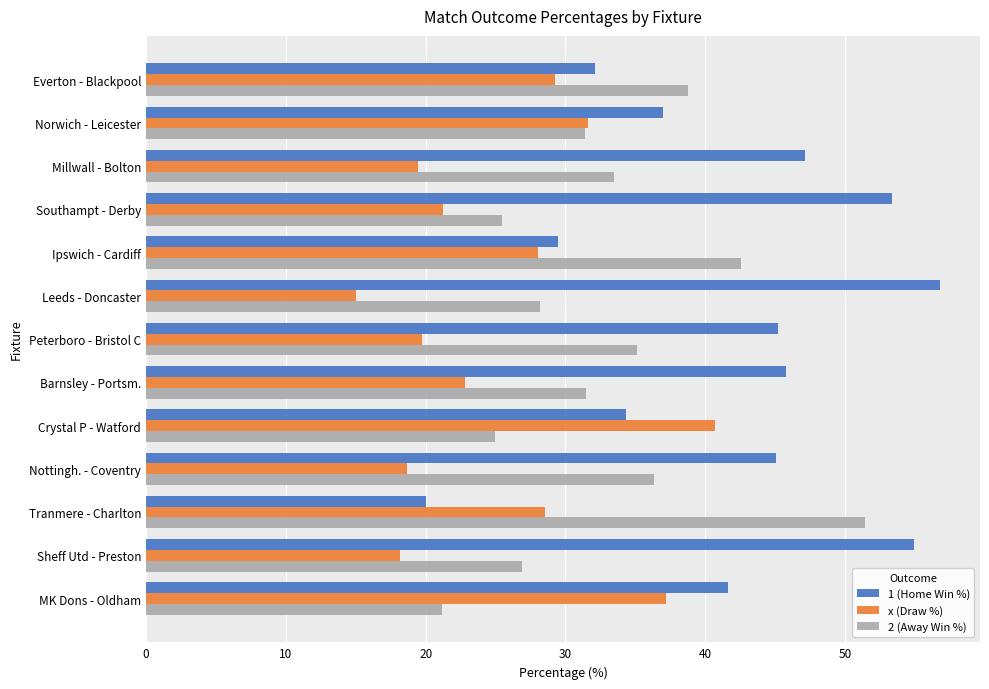

What is the lowest value of the x (Draw %) series?

15.0